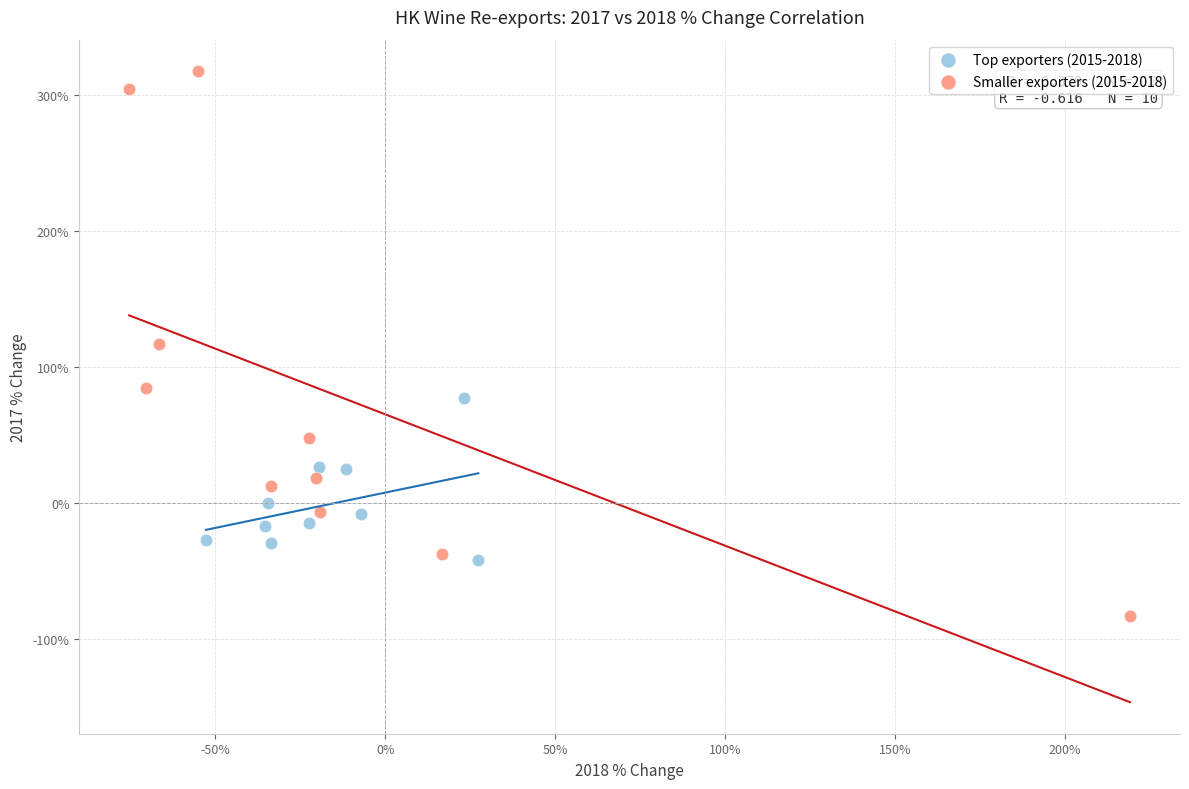

Which series contains the highest Y value?

Smaller exporters (2015-2018)